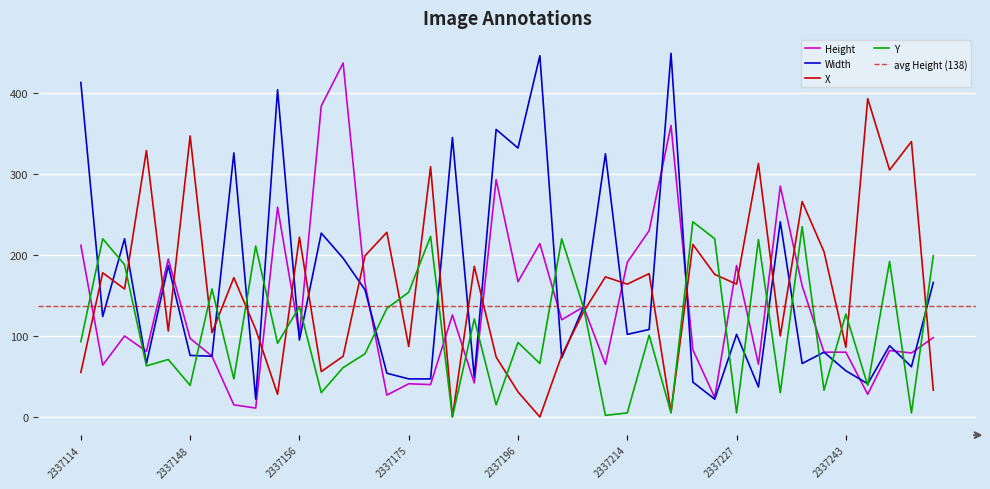

After their last crossing, which series has the higher values: Y or Width?

Y